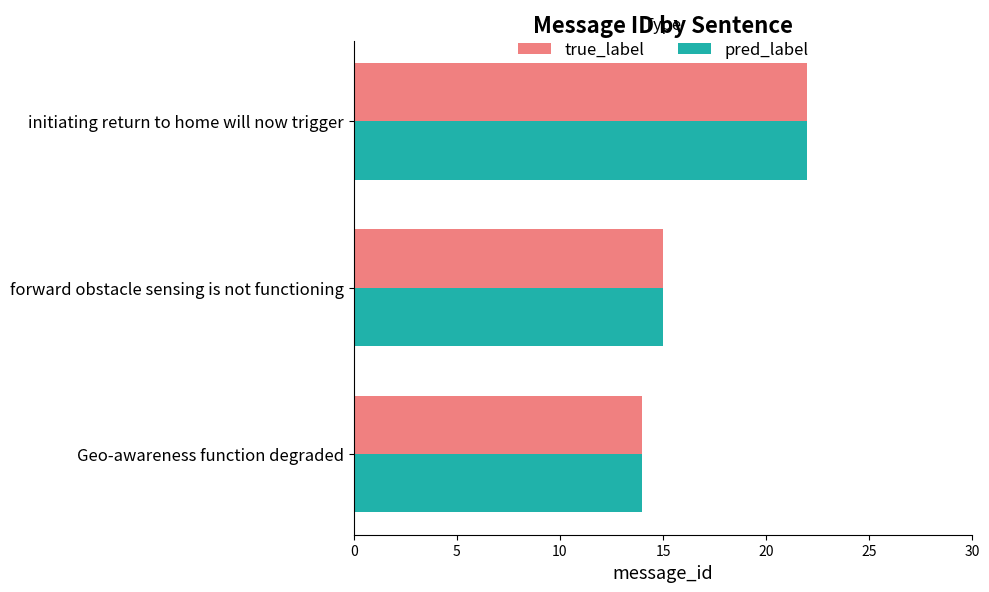

Which category has the highest value in the true_label series?

initiating return to home will now trigger